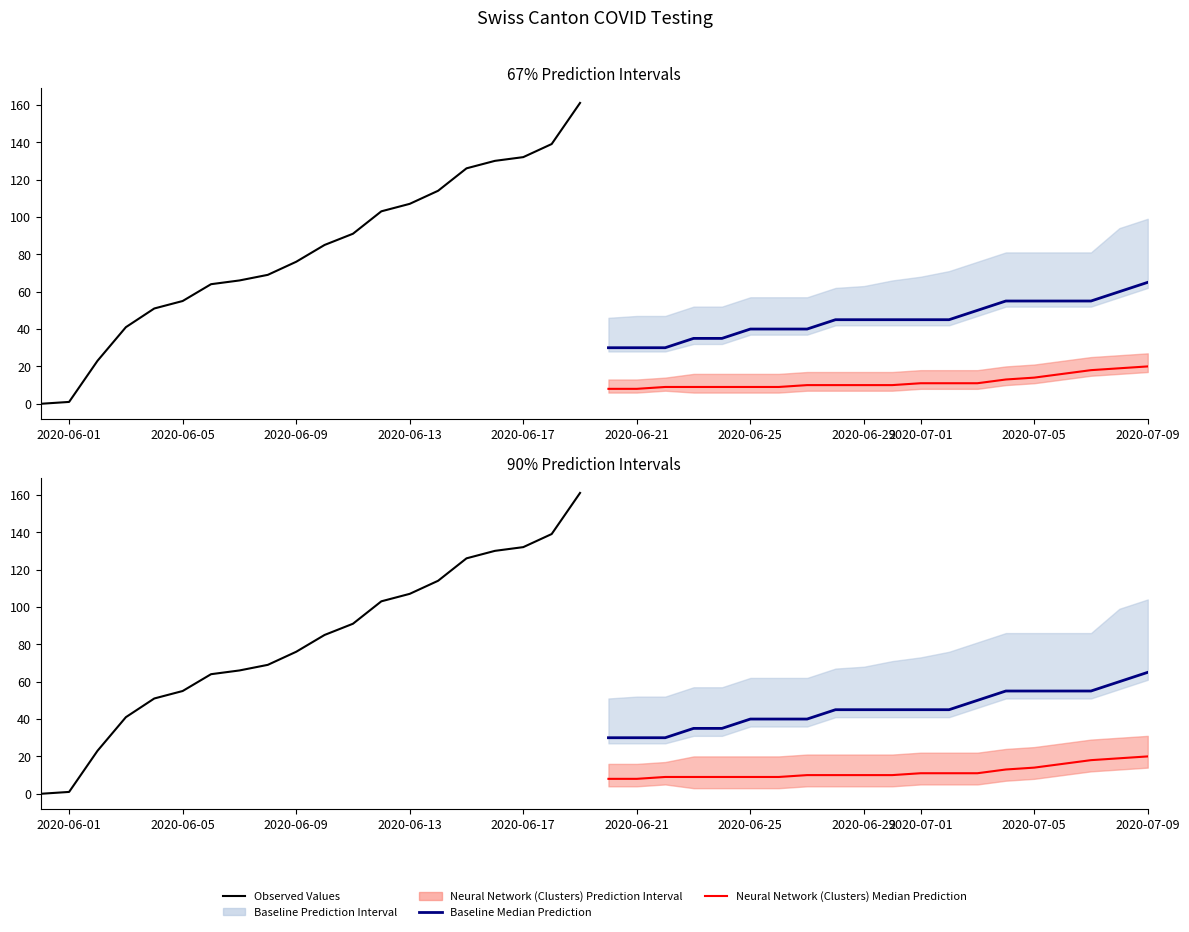

True or false: Baseline Median Prediction (AG) and Neural Network (Clusters) Median Prediction (BL) intersect in this chart.

False